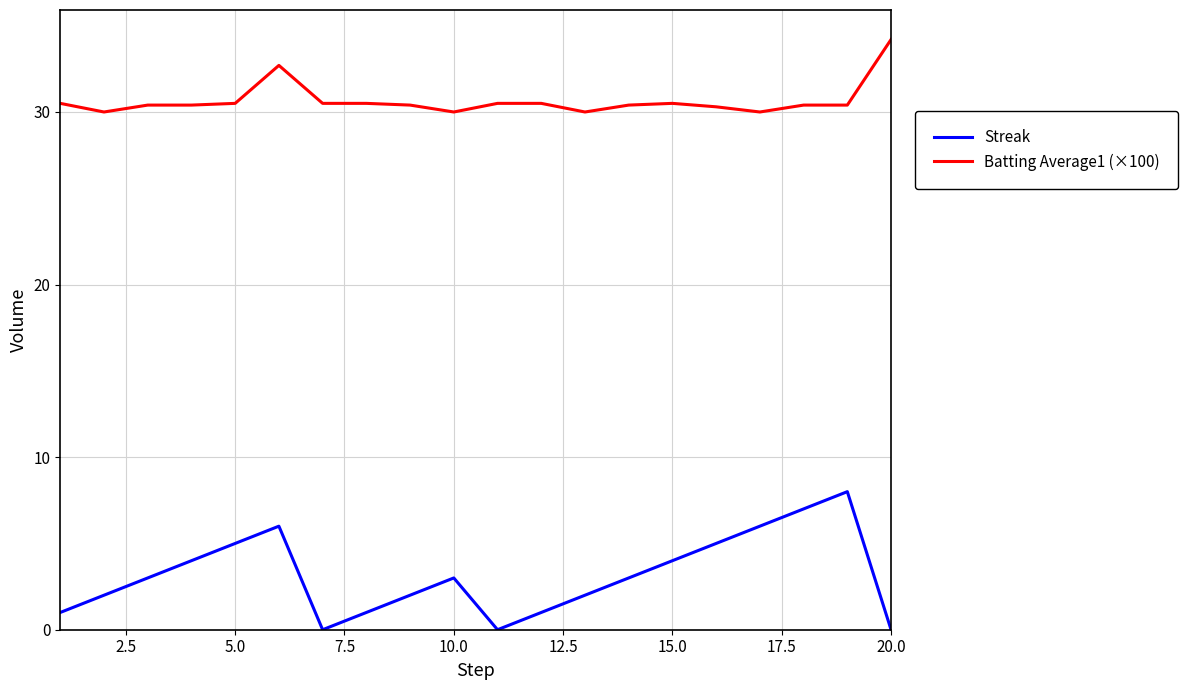

Count the Streak values in the range 1 to 5.

13